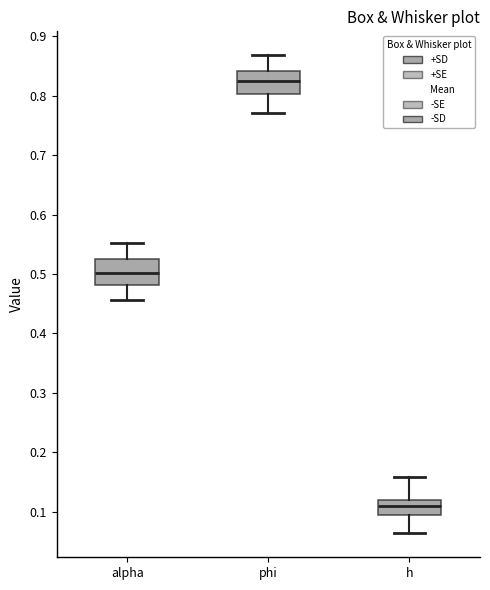

Reading left to right, transcribe this box plot: for each box, give where its median line is, the range the box spans, and where its two whiskers end, as read against the y-axis. The values are not printed on the chart, so give them approximately, as read against the axis.

alpha: median 0.50, box 0.48 to 0.53, whiskers 0.46 to 0.55
phi: median 0.82, box 0.80 to 0.84, whiskers 0.77 to 0.87
h: median 0.11, box 0.09 to 0.12, whiskers 0.06 to 0.16